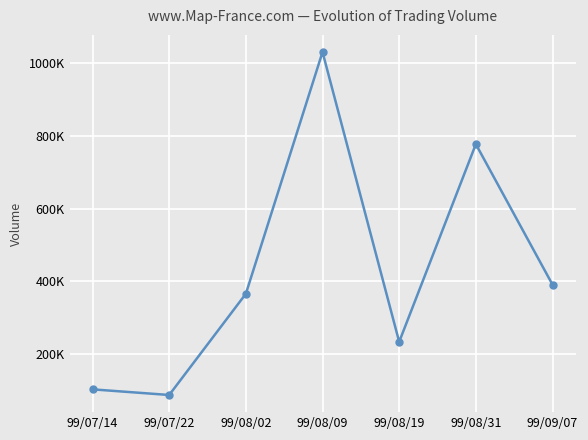

Is this an area chart (filled region under the line)?

No